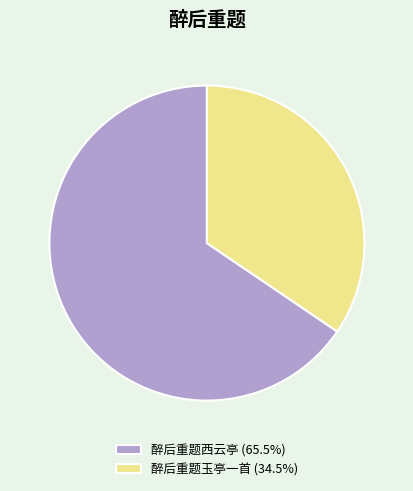

How many segments does this pie chart have?

2